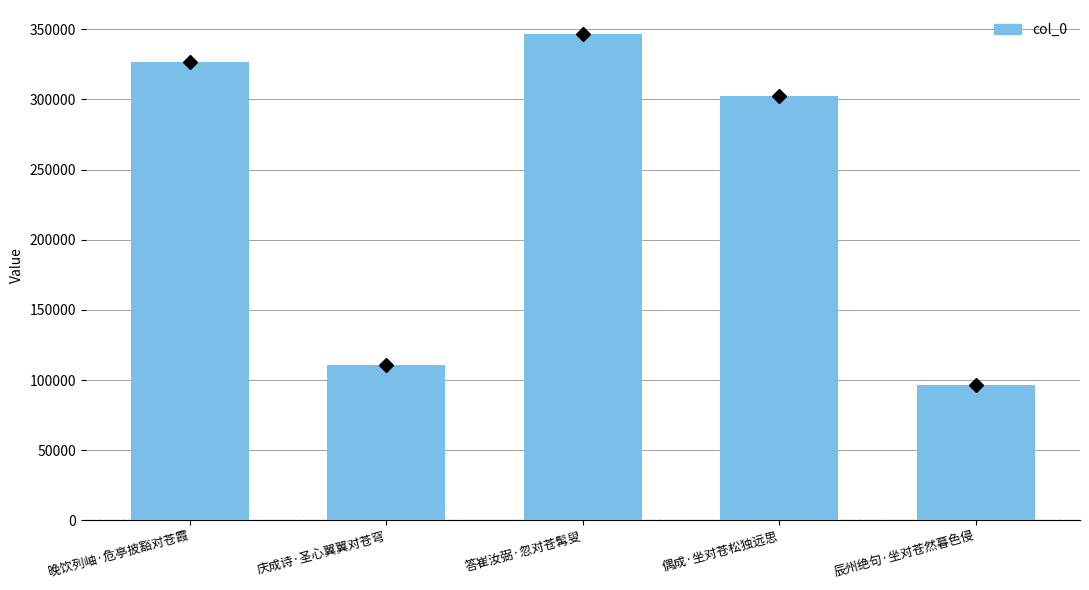

What is the greatest value displayed?

346381